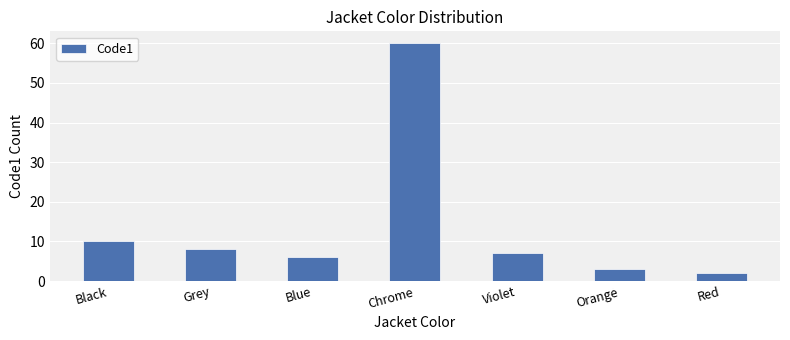

What is the label of the 1st bar from the left?

Black